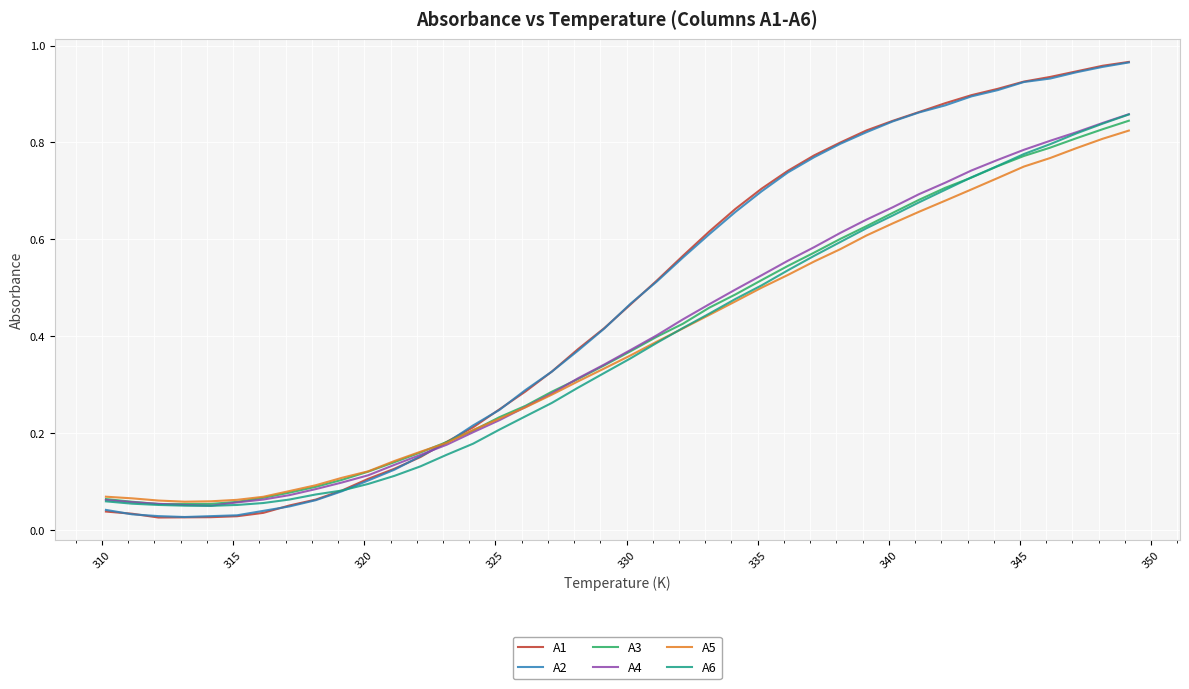

True or false: A1 has more than 0 points higher than both neighbors.

False